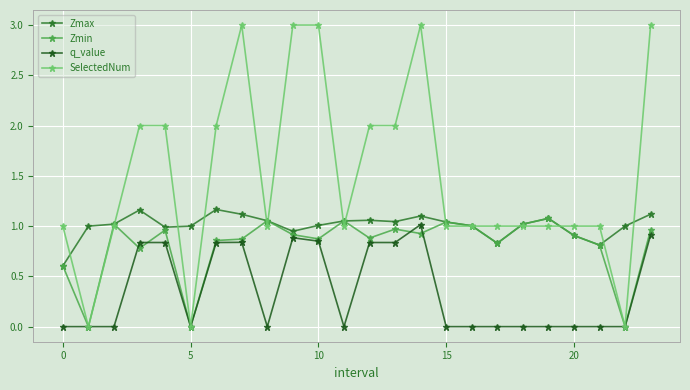

List the series in order of their peak value, lowest first.

q_value, Zmin, Zmax, SelectedNum